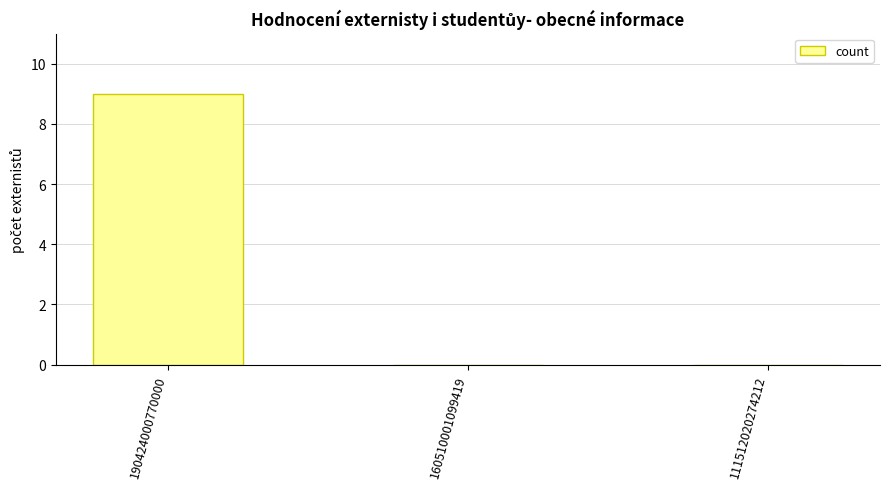

True or false: the data shows 4 at 111512020274212.

False